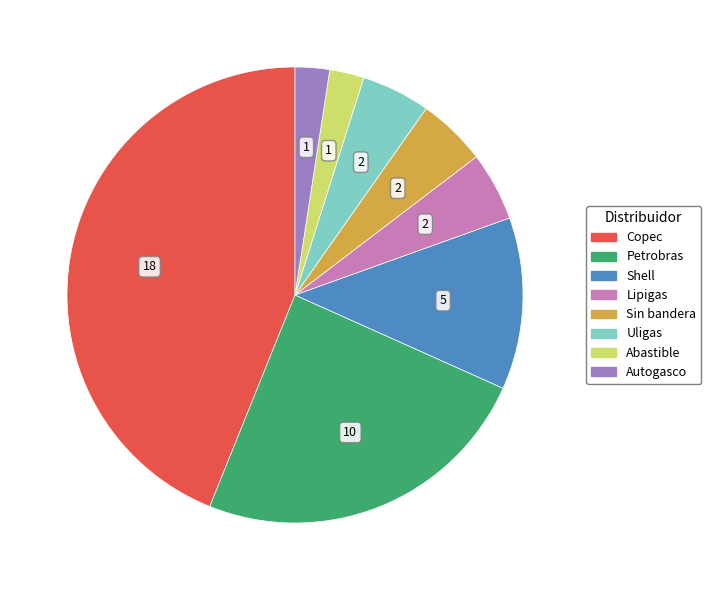

Is Autogasco the majority of the pie?

No